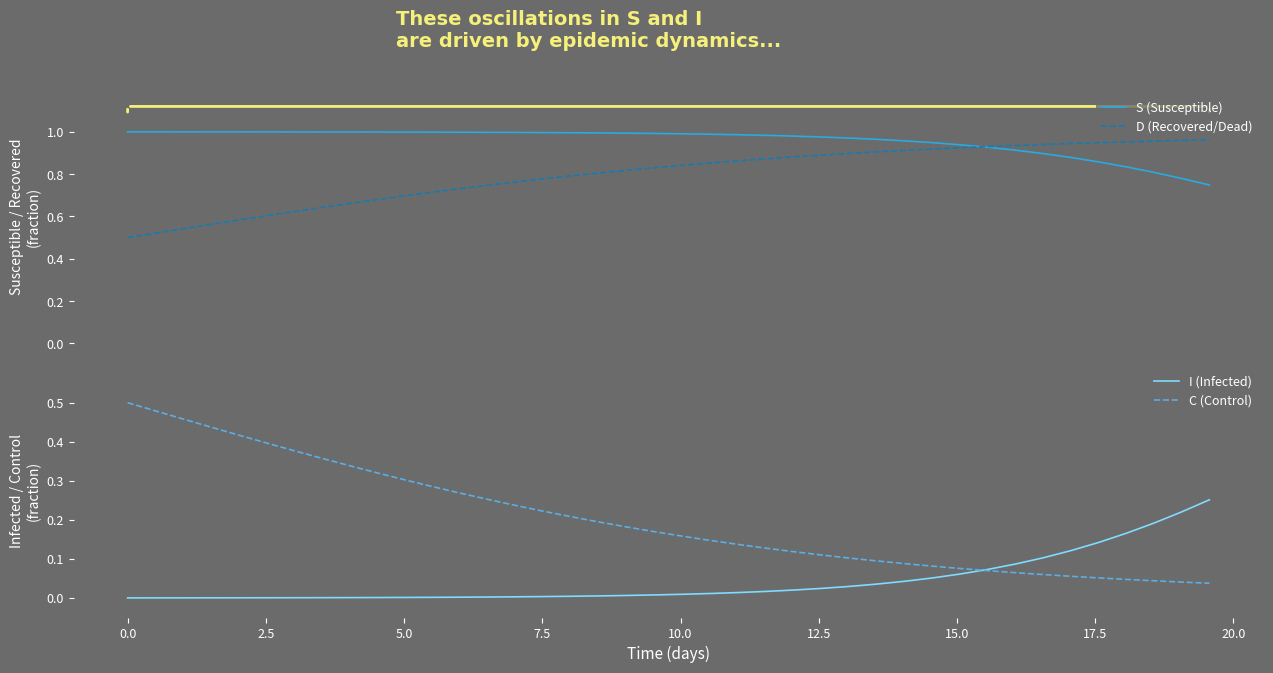

Which series has the largest range (max minus min)?

C (Control)